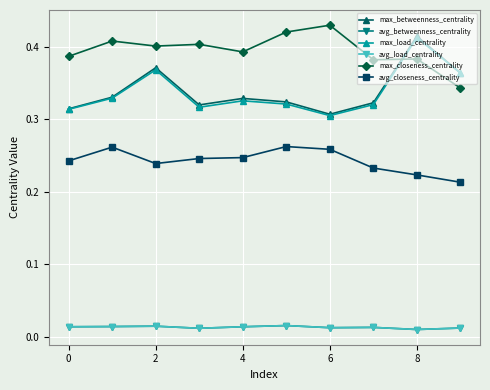

Is this an area chart (filled region under the line)?

No